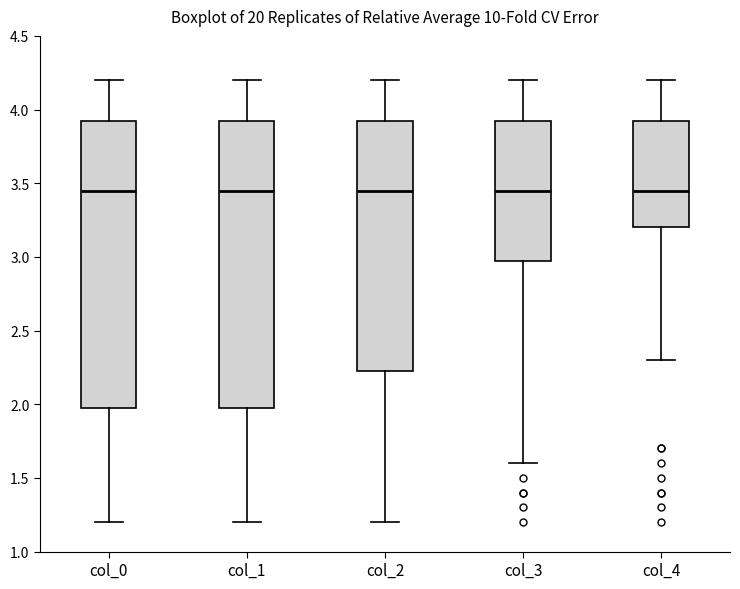

Where is the upper edge of the box for col_4 on the y-axis? The values are not printed on the chart, so give them approximately, as read against the axis.

3.95